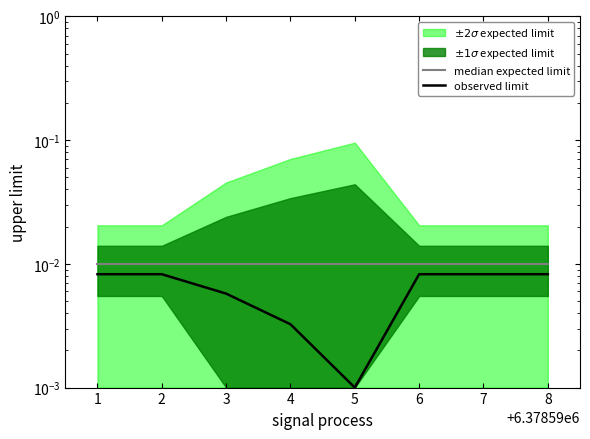

How many interior local valleys does the observed limit series have?

1